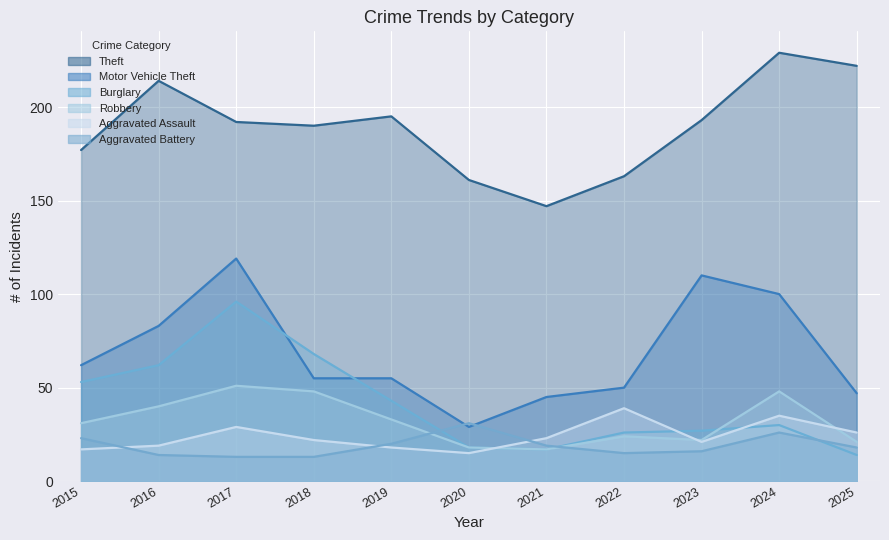

List the labels in order of Aggravated Battery value, largest first.

2020, 2024, 2015, 2019, 2021, 2025, 2023, 2022, 2016, 2017, 2018